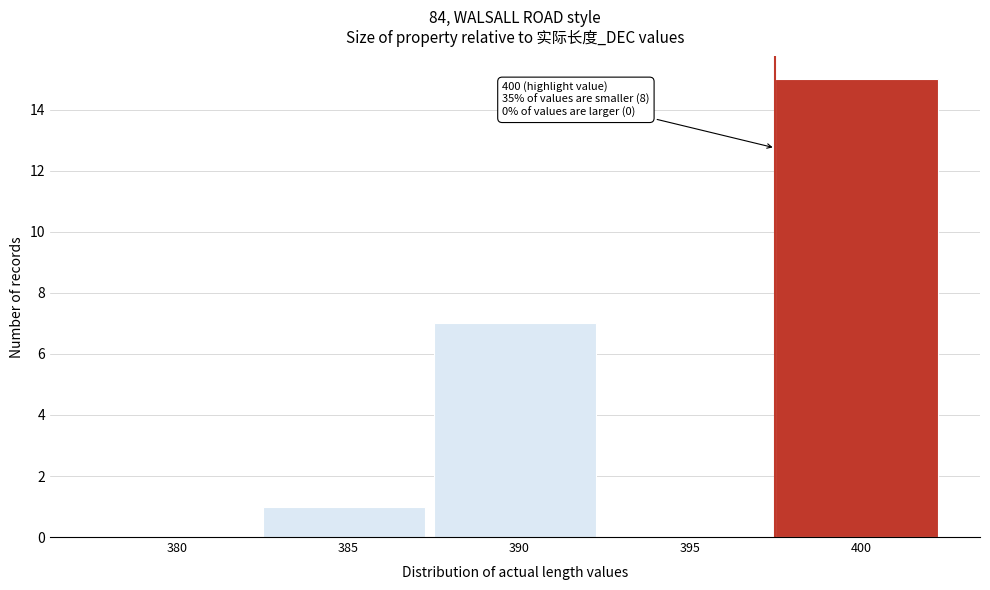

Reading right to left, transcribe all the data shown in this chart.

400=15	395=0	390=7	385=1	380=0